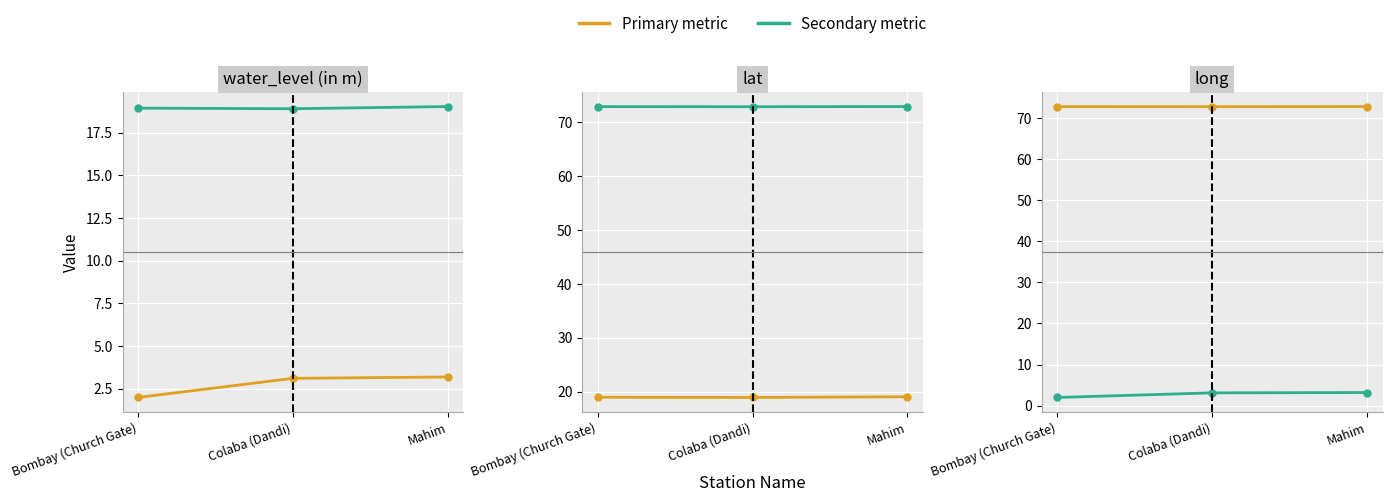

Rank the series by their maximum value, from lowest to highest.

lat / secondary, water_level / primary